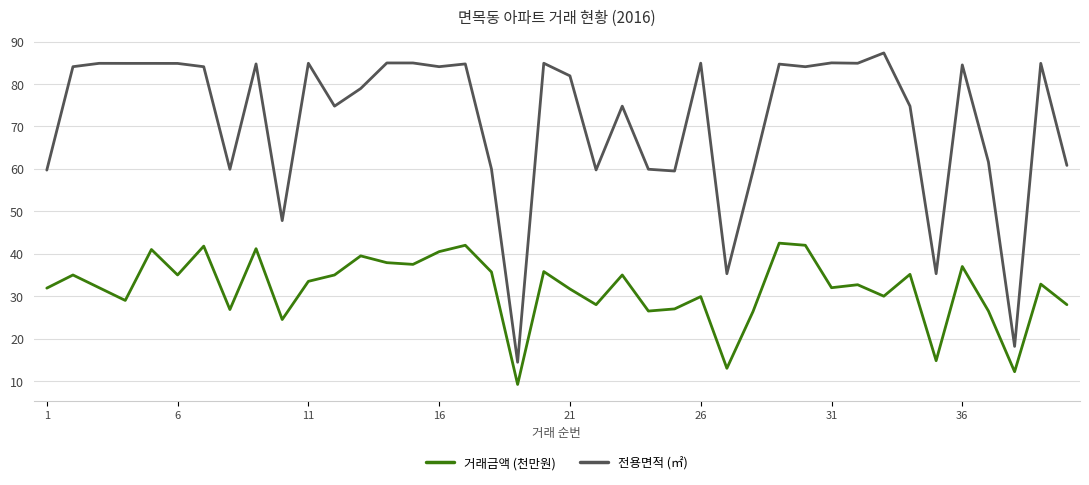

Which series has the largest range (max minus min)?

전용면적 (㎡)